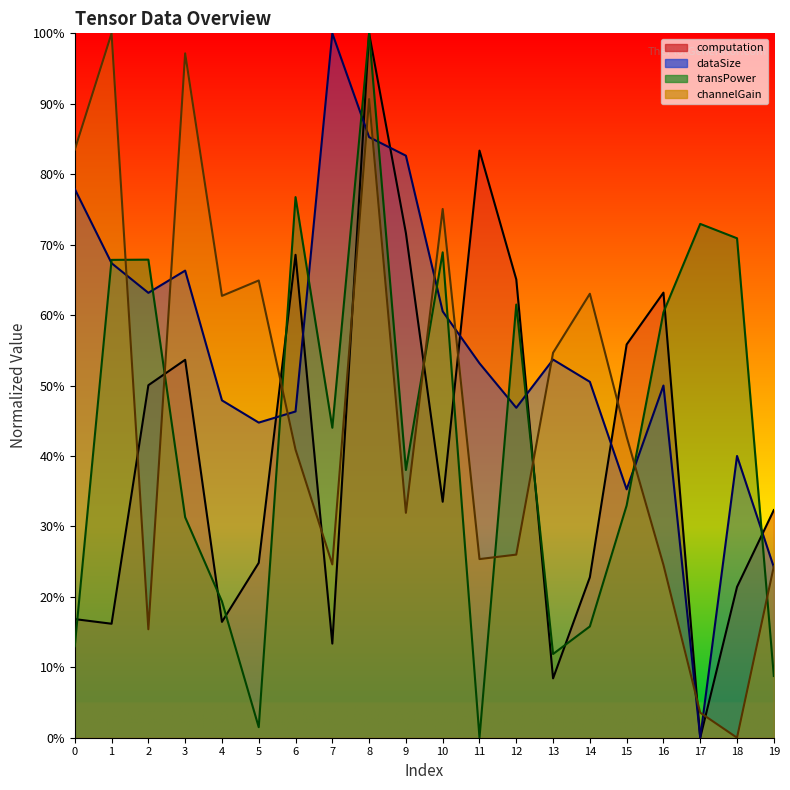

How many times do transPower and channelGain cross each other?

8